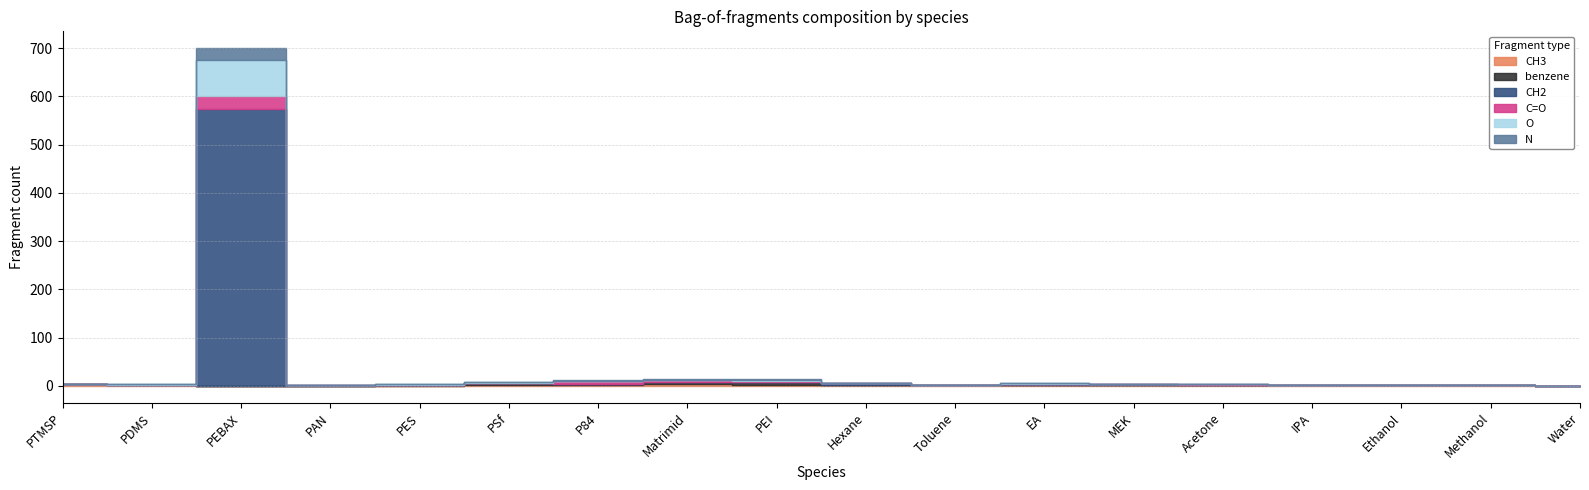

List the series in order of their peak value, lowest first.

CH3, benzene, C=O, N, O, CH2